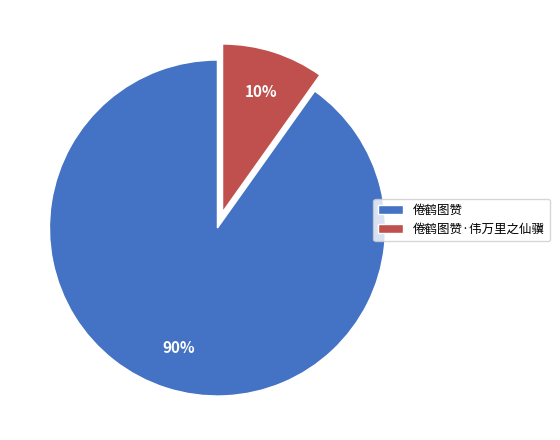

Combined, do 倦鹤图赞·伟万里之仙骥 and 倦鹤图赞 account for over 50%?

Yes